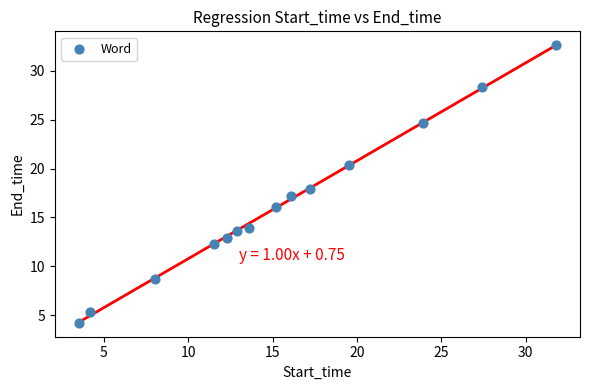

What is the range of X values (max minus min)?

28.3